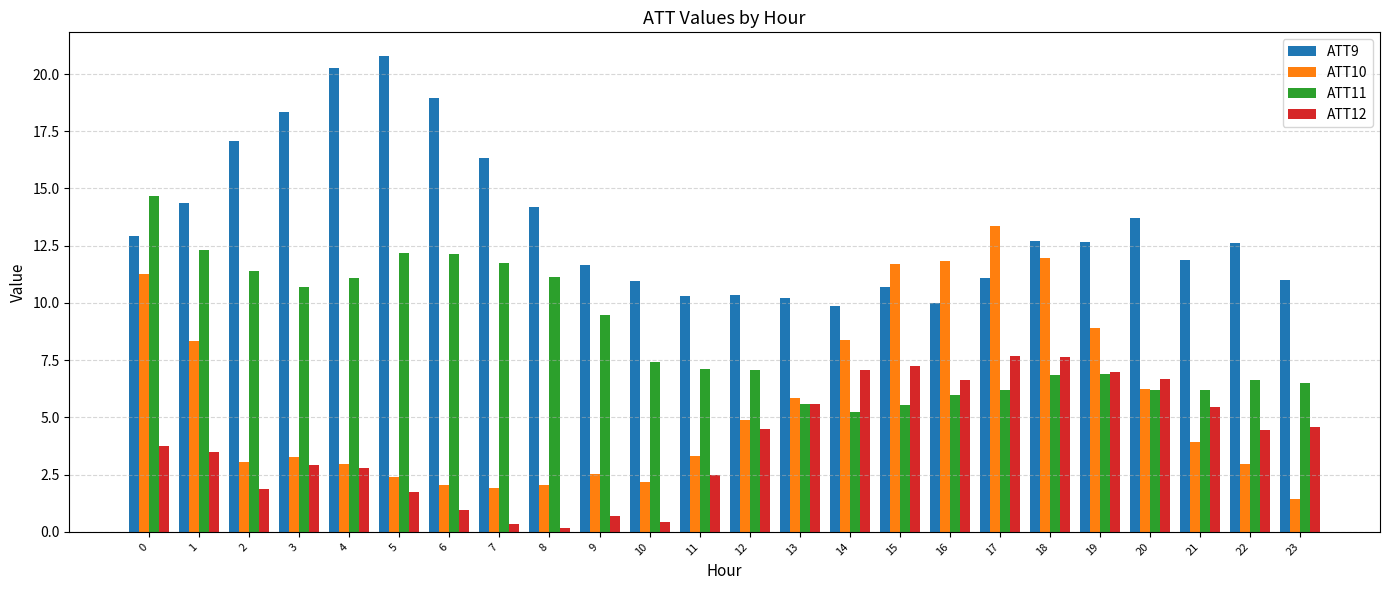

List the series in order of their overall mean, lowest first.

ATT12, ATT10, ATT11, ATT9